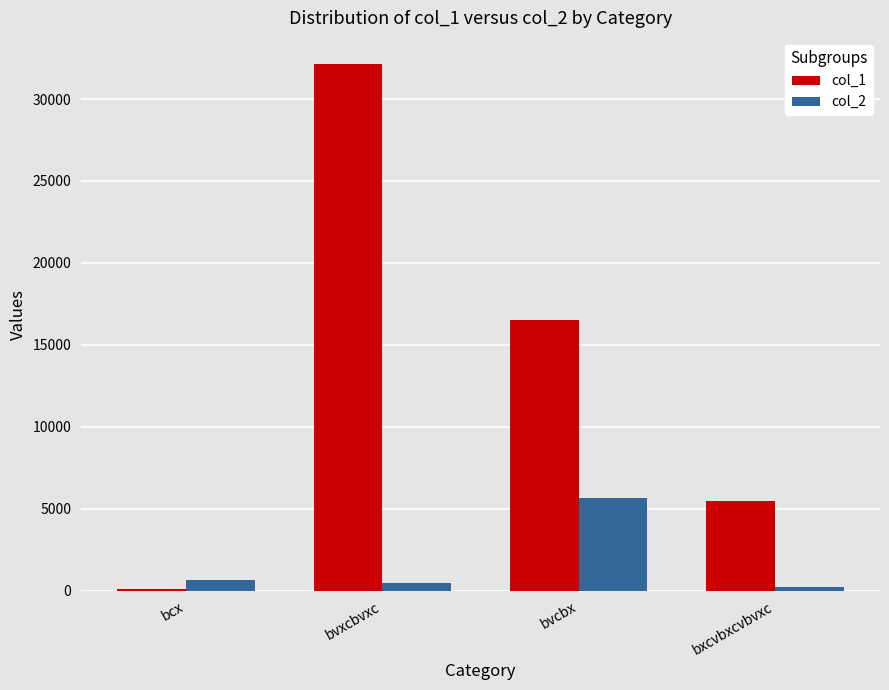

What is the total value across all series at bvcbx?

22162